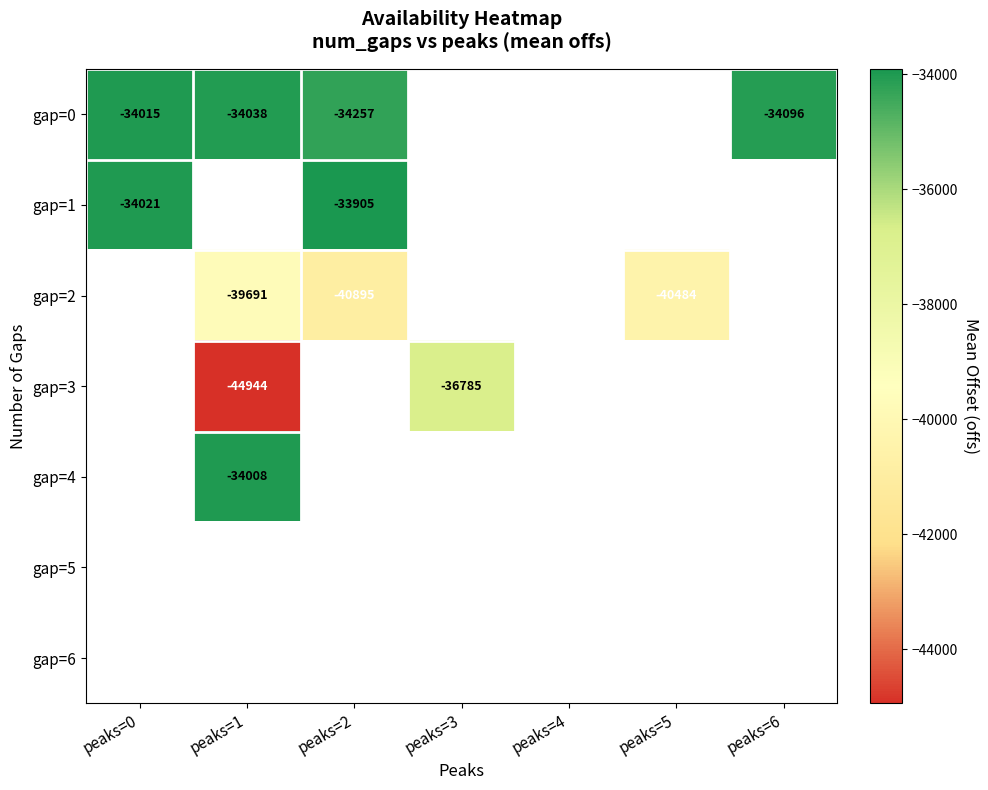

The gap=0 series shows -18788.0 at peaks=6. True or false?

False